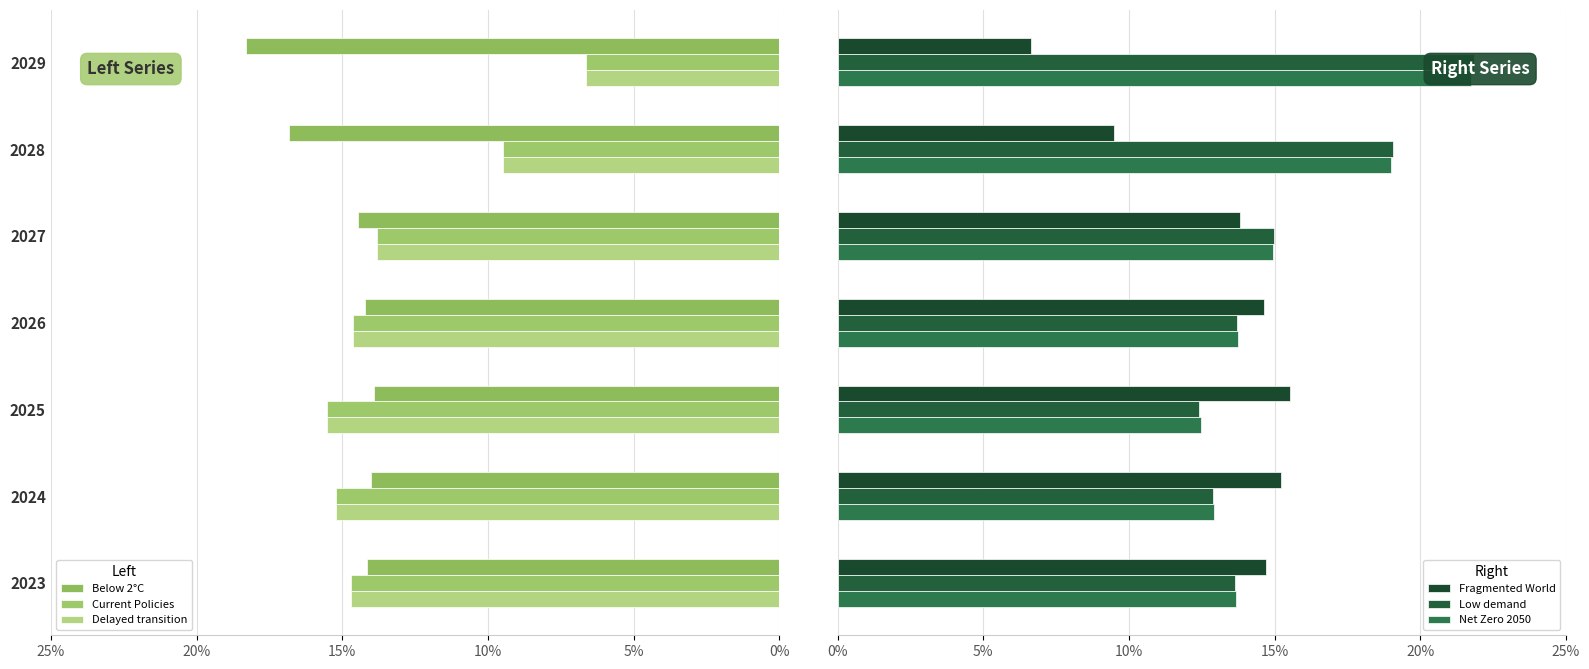

The Fragmented World series shows 0.1 at 2029. True or false?

True